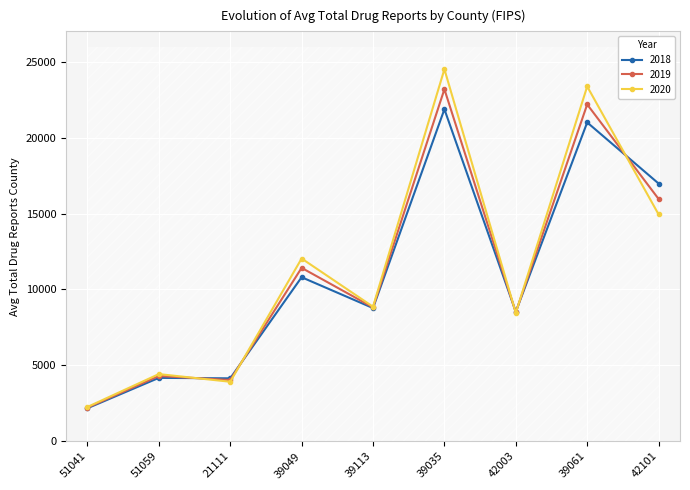

Reading right to left, list all the values displayed in this chart.

2018: 42101=16979.0	39061=21002.4	42003=8529.8	39035=21871.0	39113=8774.4	39049=10806.2	21111=4146.8	51059=4176.7	51041=2177.3
2019: 42101=15962.8	39061=22187.3	42003=8493.7	39035=23189.3	39113=8819.4	39049=11422.7	21111=4033.8	51059=4301.3	51041=2219.1
2020: 42101=14946.6	39061=23372.1	42003=8457.5	39035=24507.5	39113=8864.3	39049=12039.2	21111=3920.8	51059=4425.8	51041=2261.0